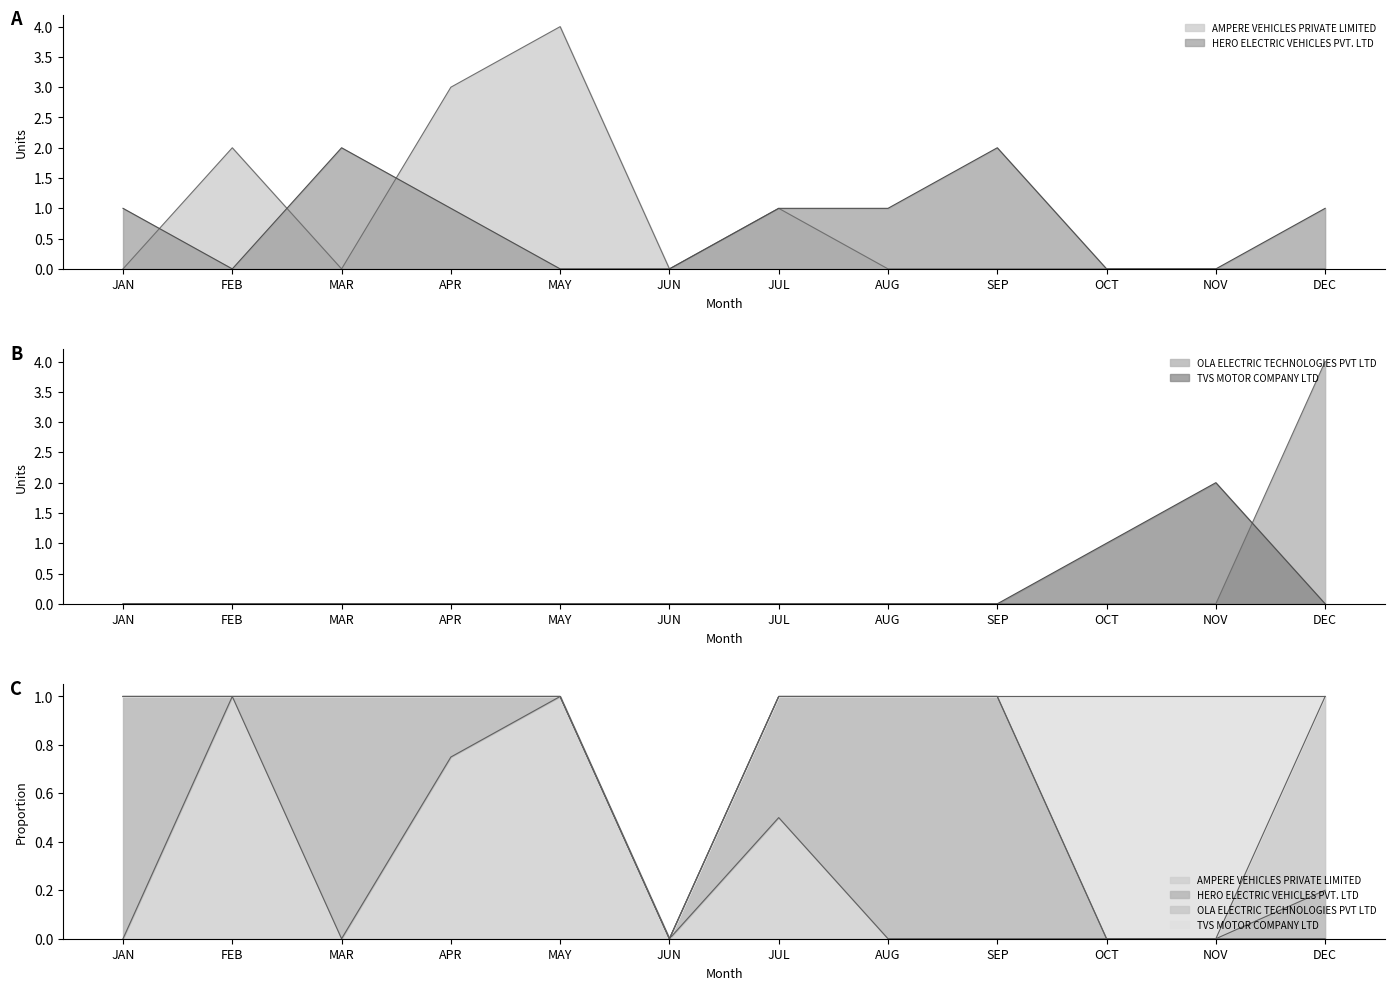

Reading right to left, extract all data points from this chart.

AMPERE VEHICLES PRIVATE LIMITED: 0	0	0	0	0	1	0	4	3	0	2	0
HERO ELECTRIC VEHICLES PVT. LTD: 1	0	0	2	1	1	0	0	1	2	0	1
OLA ELECTRIC TECHNOLOGIES PVT LTD: 4	0	0	0	0	0	0	0	0	0	0	0
TVS MOTOR COMPANY LTD: 0	2	1	0	0	0	0	0	0	0	0	0